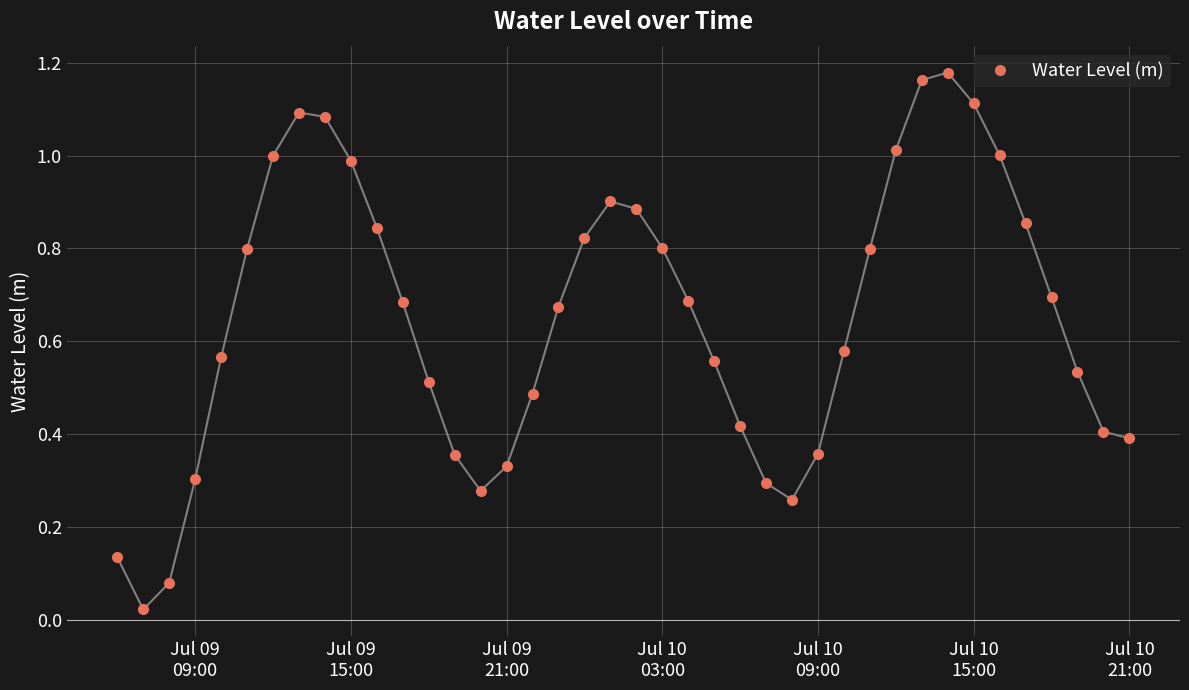

True or false: there are more than 0 points higher than both neighbors.

True